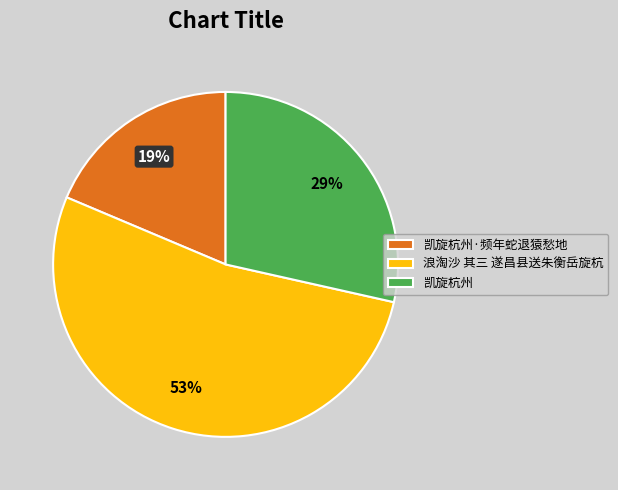

Between 凯旋杭州·频年蛇退猿愁地 and 凯旋杭州, which is larger?

凯旋杭州